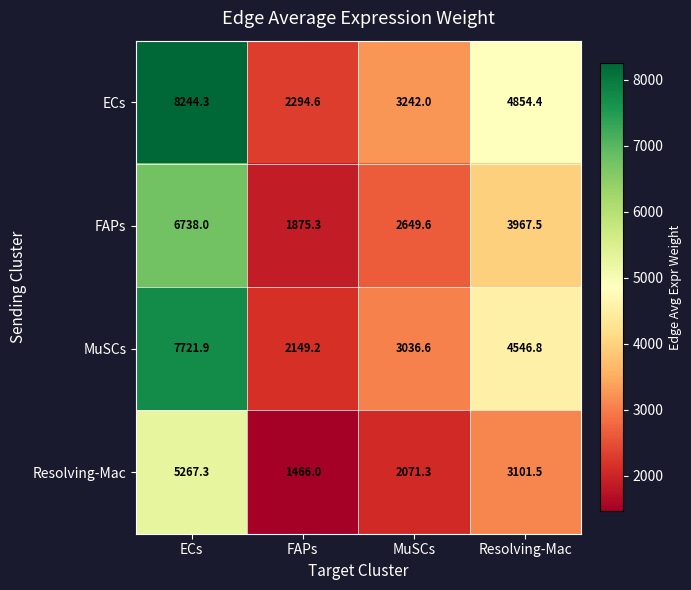

The MuSCs series shows 3969.7 at MuSCs. True or false?

False